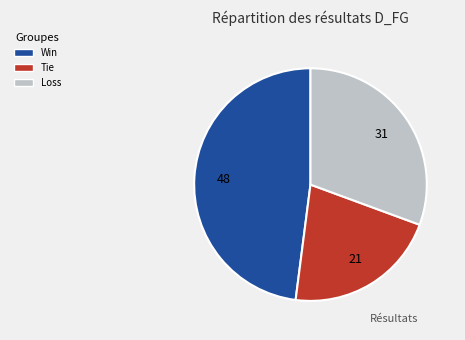

Does any single category account for the majority?

No